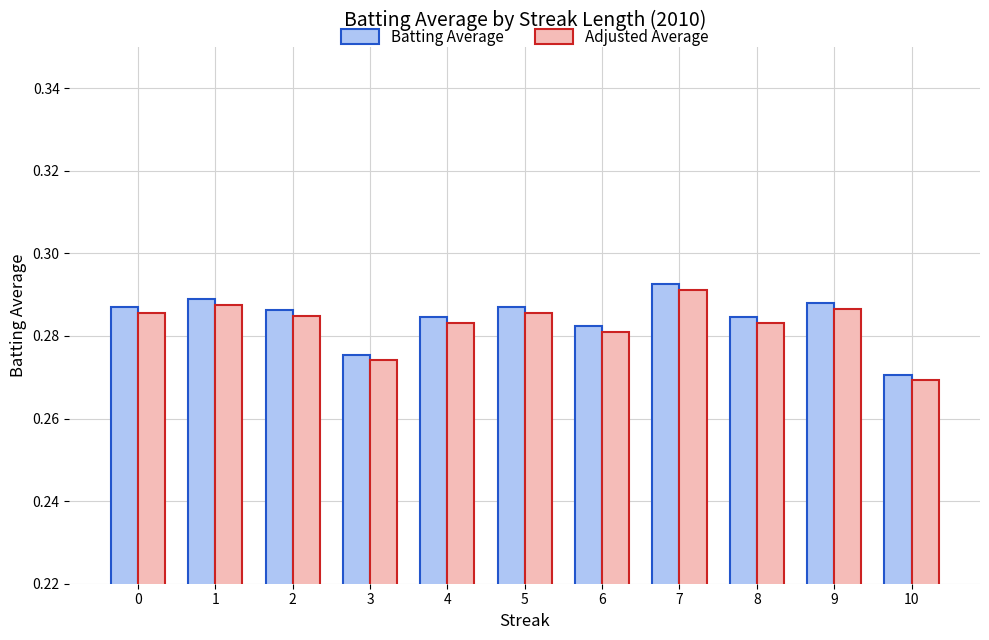

Is it true that Adjusted Average equals 0.4 at 4?

False